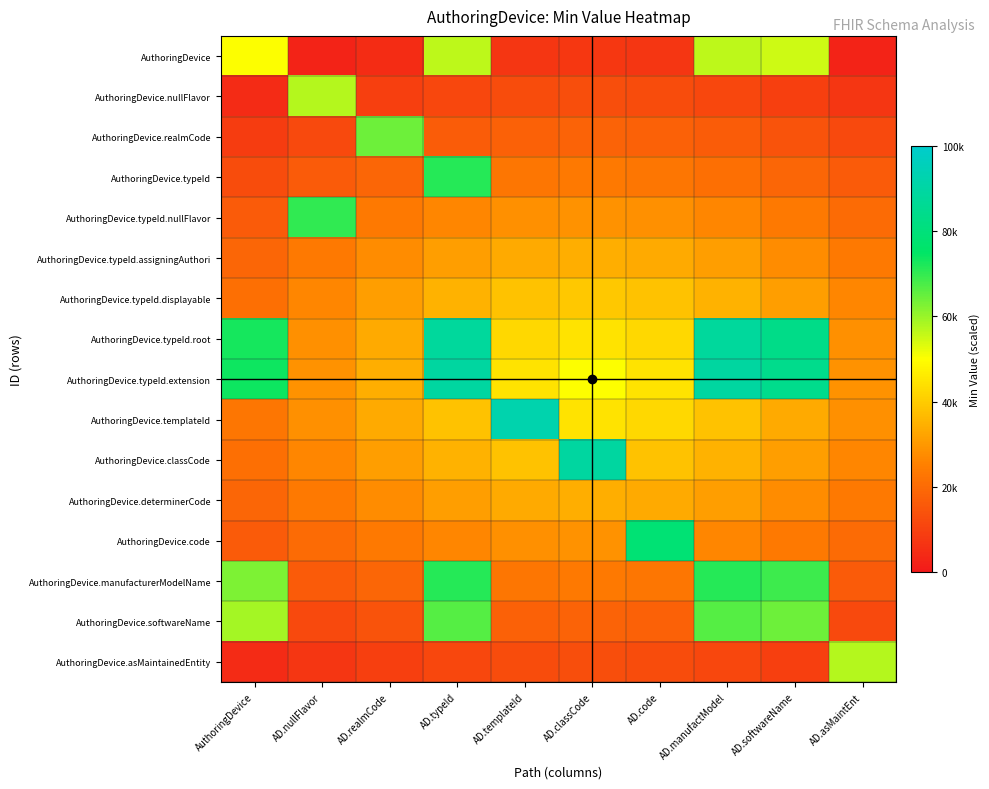

Count the number of categories in the chart.

10